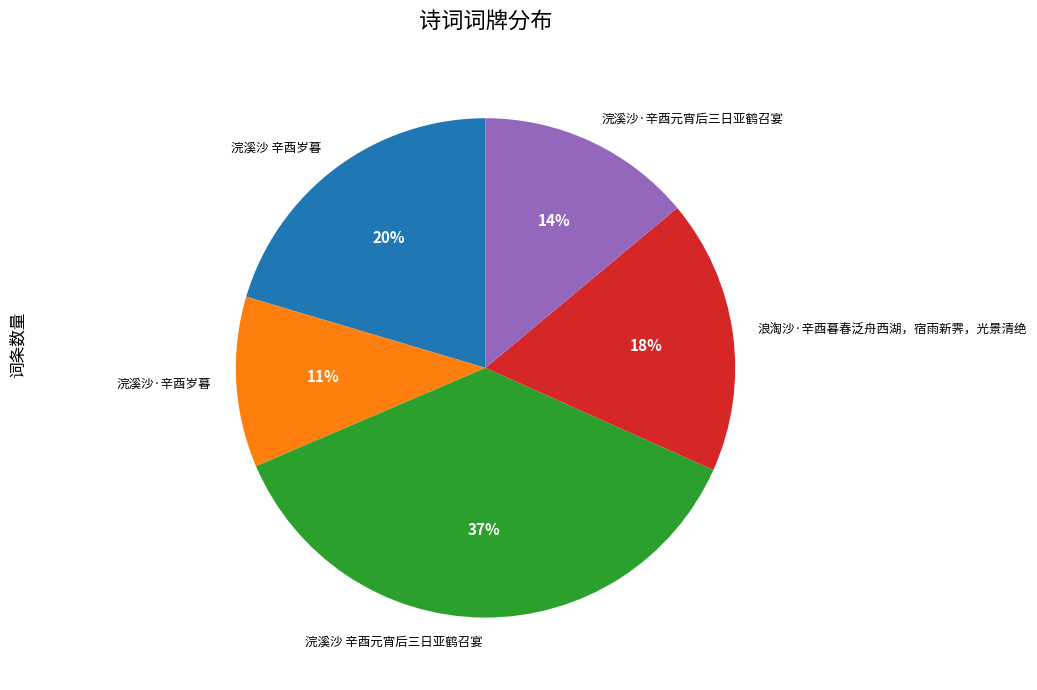

Which has a higher value, 浣溪沙·辛酉岁暮 or 浣溪沙 辛酉元宵后三日亚鹤召宴?

浣溪沙 辛酉元宵后三日亚鹤召宴